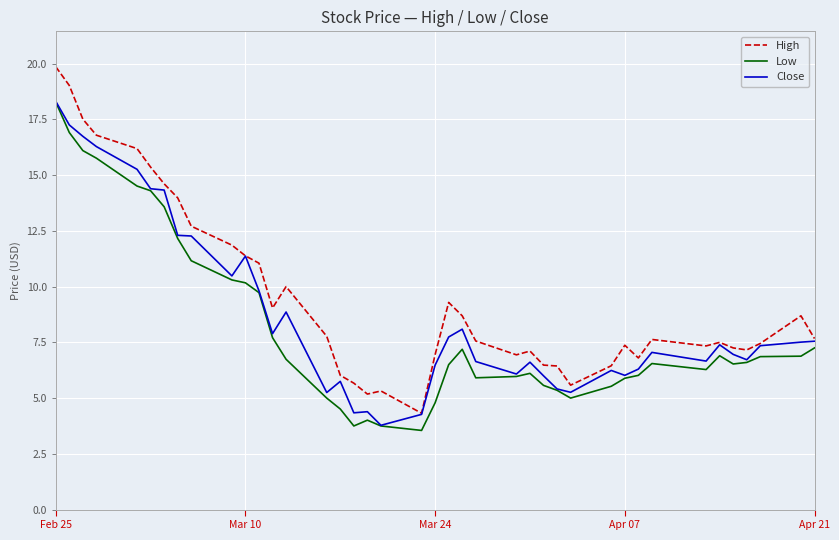

What is the difference between the maximum and minimum values in the Close series?

14.5